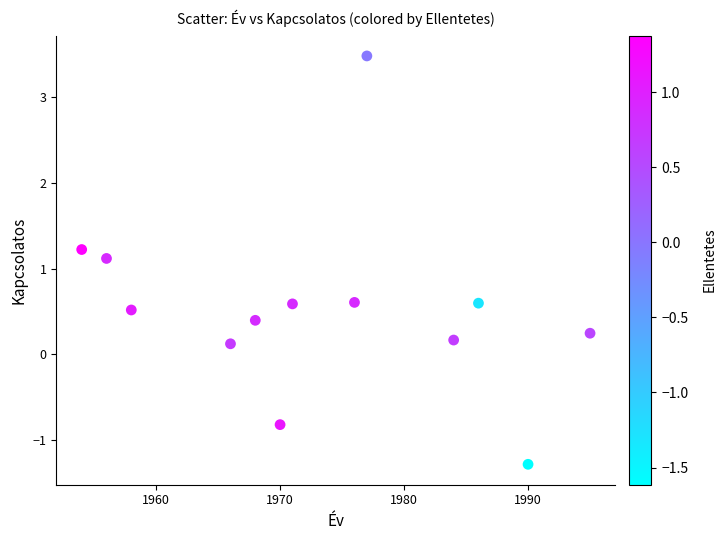

What is the range of X values (max minus min)?

41.0